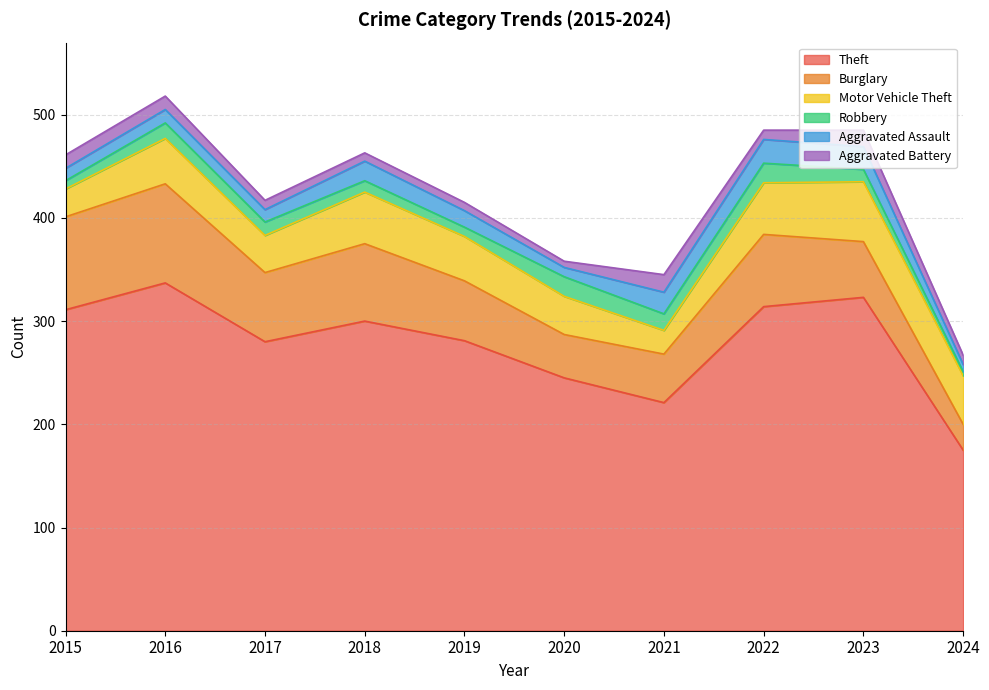

Reading left to right, extract all data points from this chart.

Theft: 2015=311	2016=337	2017=280	2018=300	2019=281	2020=245	2021=221	2022=314	2023=323	2024=175
Burglary: 2015=90	2016=96	2017=67	2018=75	2019=58	2020=42	2021=47	2022=70	2023=54	2024=25
Motor Vehicle Theft: 2015=27	2016=44	2017=36	2018=50	2019=43	2020=37	2021=23	2022=50	2023=58	2024=47
Robbery: 2015=8	2016=15	2017=13	2018=11	2019=9	2020=19	2021=16	2022=19	2023=12	2024=4
Aggravated Assault: 2015=12	2016=13	2017=12	2018=19	2019=16	2020=9	2021=21	2022=23	2023=22	2024=7
Aggravated Battery: 2015=13	2016=13	2017=9	2018=8	2019=8	2020=6	2021=17	2022=9	2023=16	2024=9